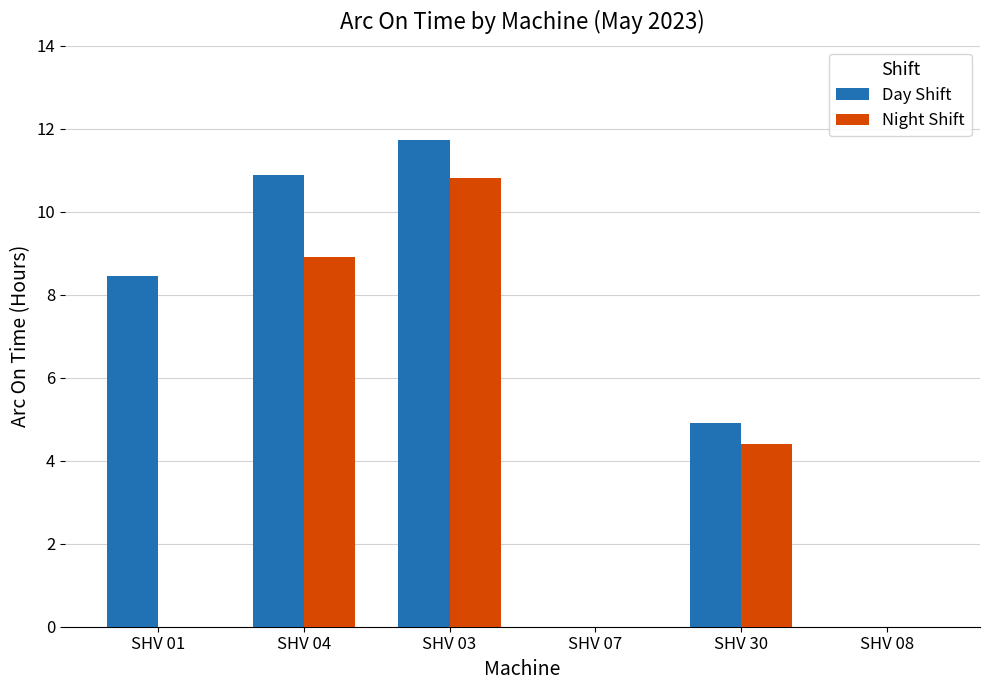

How many data points in Day Shift are above 8?

3